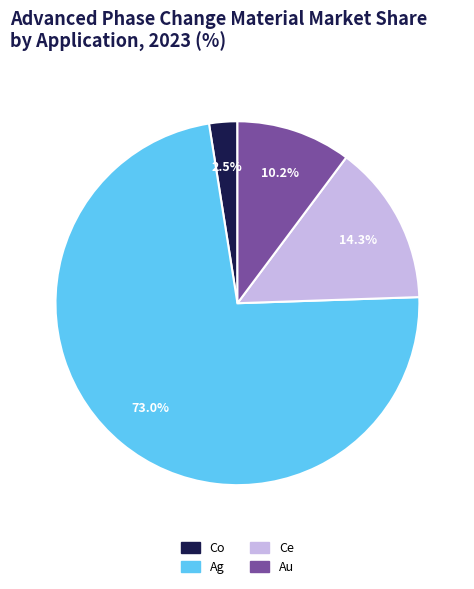

Which category has the smallest portion of the pie?

Co